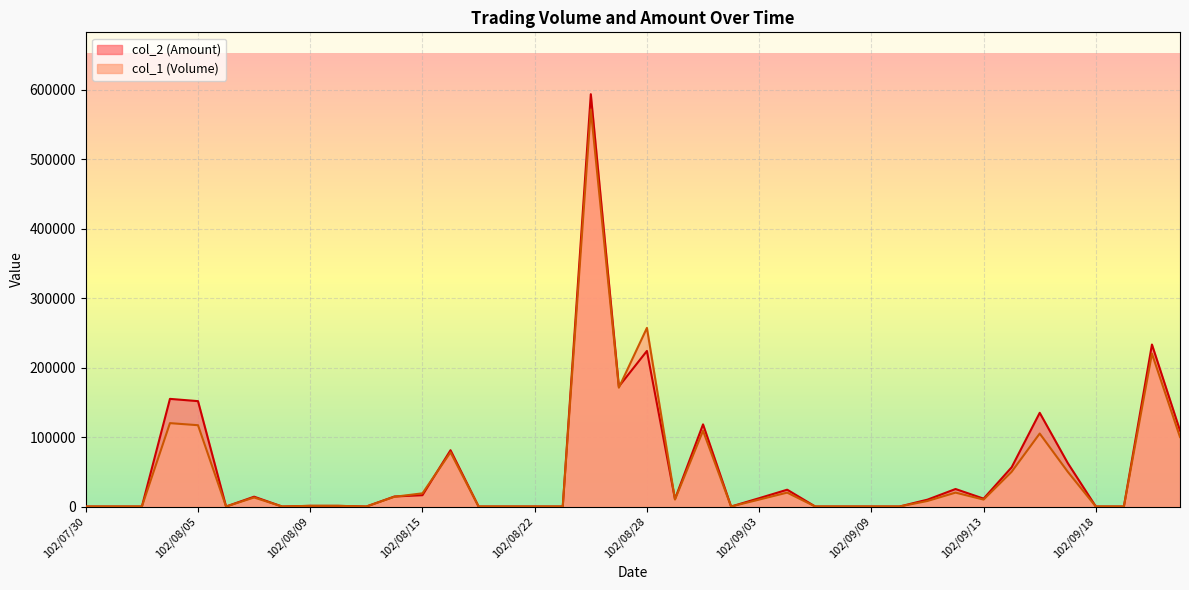

Does the chart display data point markers on the line(s)?

No